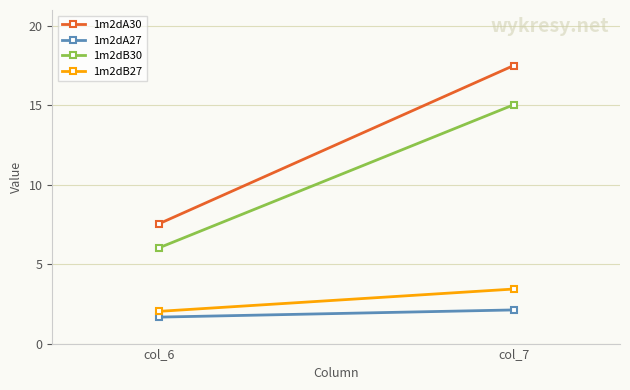

Rank the series at col_6 from lowest to highest value.

1m2dA27, 1m2dB27, 1m2dB30, 1m2dA30